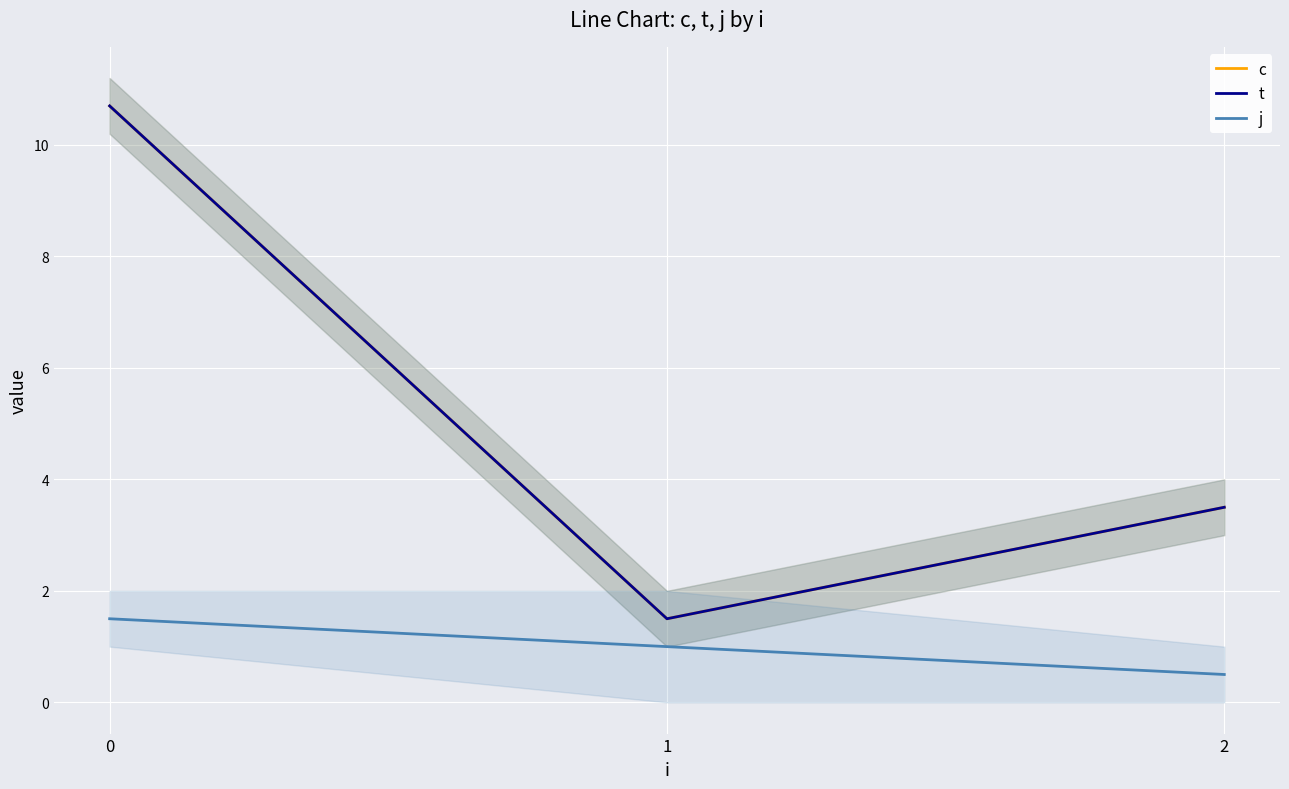

Rank the series by their maximum value, from lowest to highest.

j, c, t